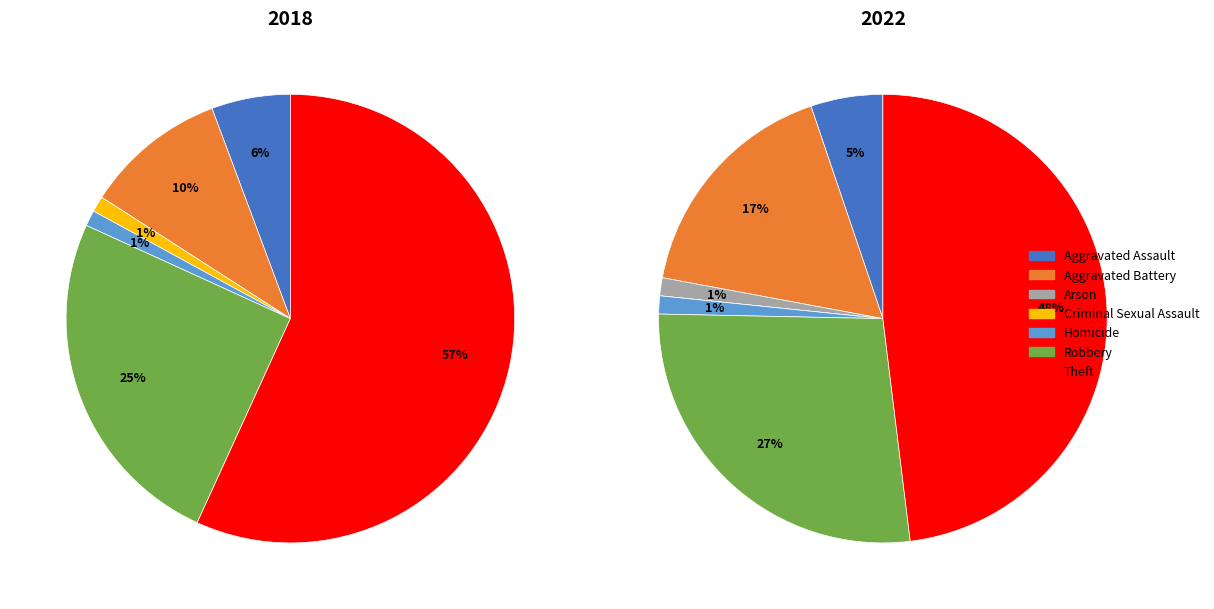

Which category accounts for the majority?

Theft